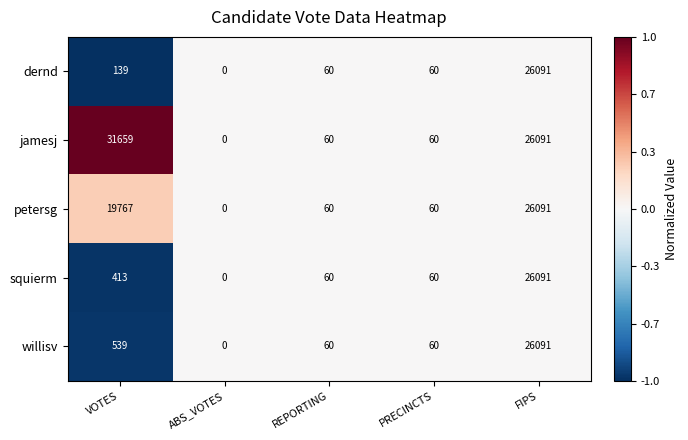

Where does the petersg series first go above 60?

VOTES